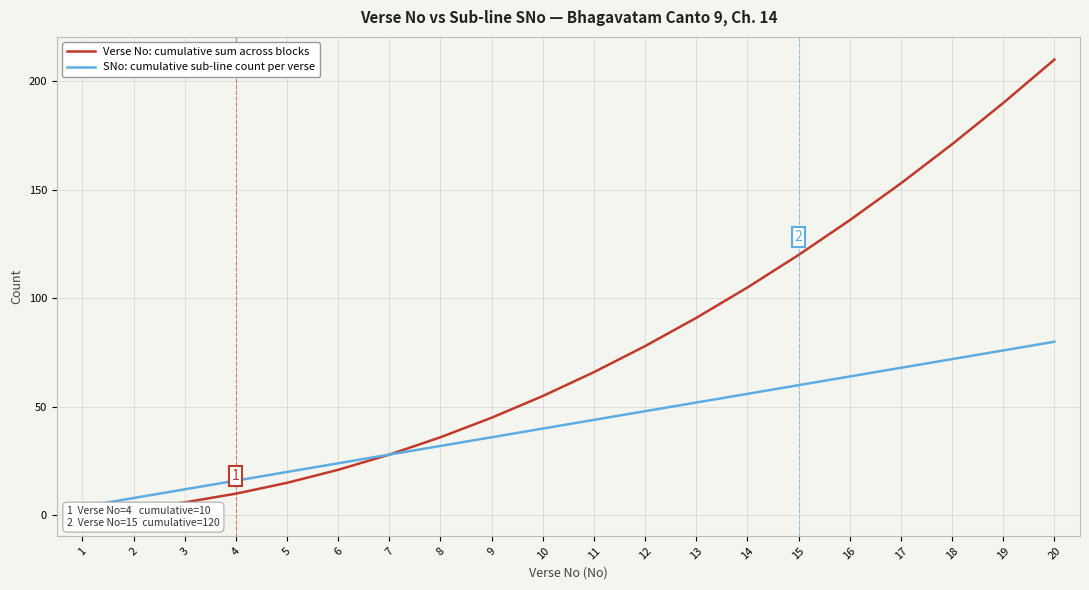

Reading left to right, extract all data points from this chart.

Verse No: cumulative sum across blocks: 1=1	2=3	3=6	4=10	5=15	6=21	7=28	8=36	9=45	10=55	11=66	12=78	13=91	14=105	15=120	16=136	17=153	18=171	19=190	20=210
SNo: cumulative sub-line count per verse: 1=4	2=8	3=12	4=16	5=20	6=24	7=28	8=32	9=36	10=40	11=44	12=48	13=52	14=56	15=60	16=64	17=68	18=72	19=76	20=80